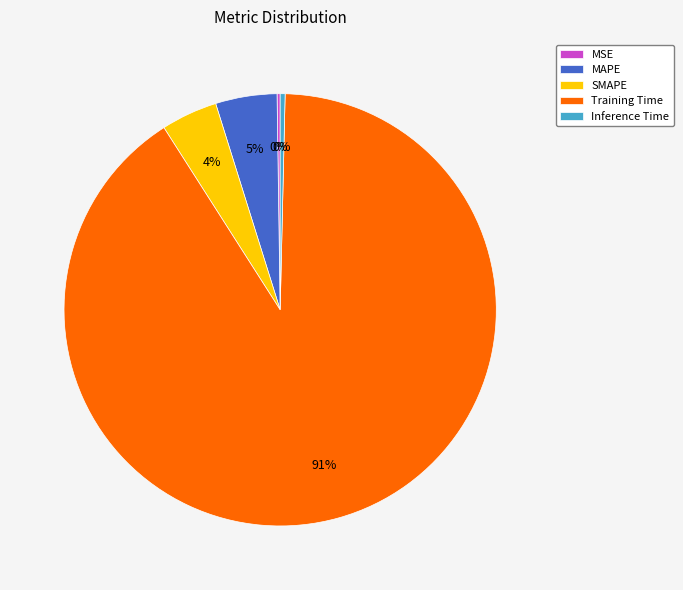

Which has a higher value, MAPE or Training Time?

Training Time